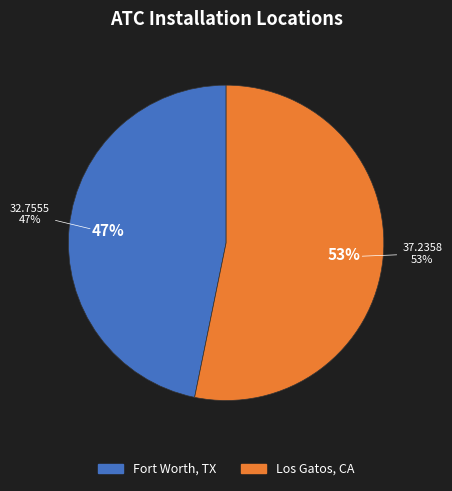

Rank the categories by value from lowest to highest.

Fort Worth, TX, Los Gatos, CA